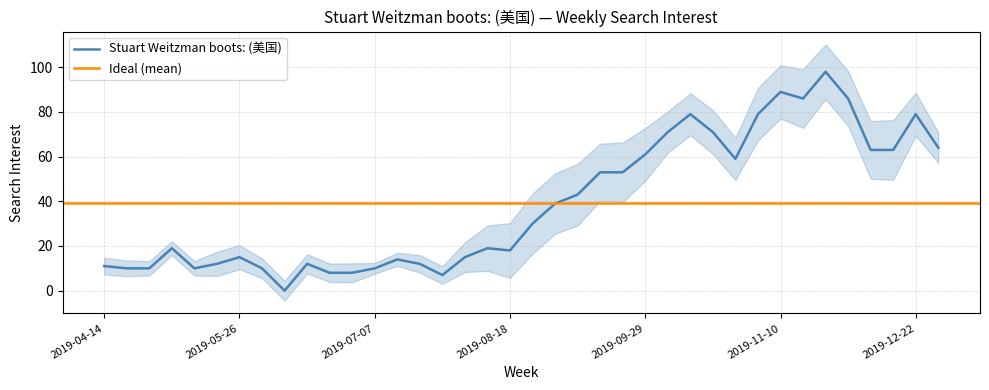

Reading right to left, what are all the values shown in this chart?

2019-12-29=64	2019-12-22=79	2019-12-15=63	2019-12-08=63	2019-12-01=86	2019-11-24=98	2019-11-17=86	2019-11-10=89	2019-11-03=79	2019-10-27=59	2019-10-20=71	2019-10-13=79	2019-10-06=71	2019-09-29=61	2019-09-22=53	2019-09-15=53	2019-09-08=43	2019-09-01=39	2019-08-25=30	2019-08-18=18	2019-08-11=19	2019-08-04=15	2019-07-28=7	2019-07-21=12	2019-07-14=14	2019-07-07=10	2019-06-30=8	2019-06-23=8	2019-06-16=12	2019-06-09=0	2019-06-02=10	2019-05-26=15	2019-05-19=12	2019-05-12=10	2019-05-05=19	2019-04-28=10	2019-04-21=10	2019-04-14=11